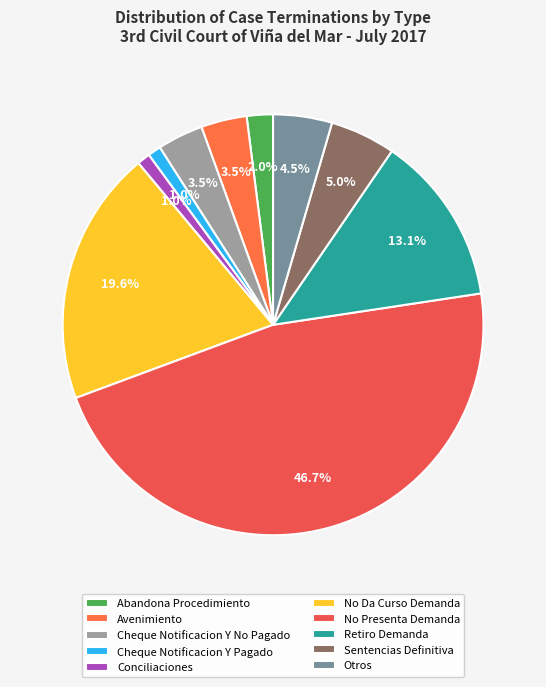

What percentage is the No Da Curso Demanda slice, to the nearest percent?

20%